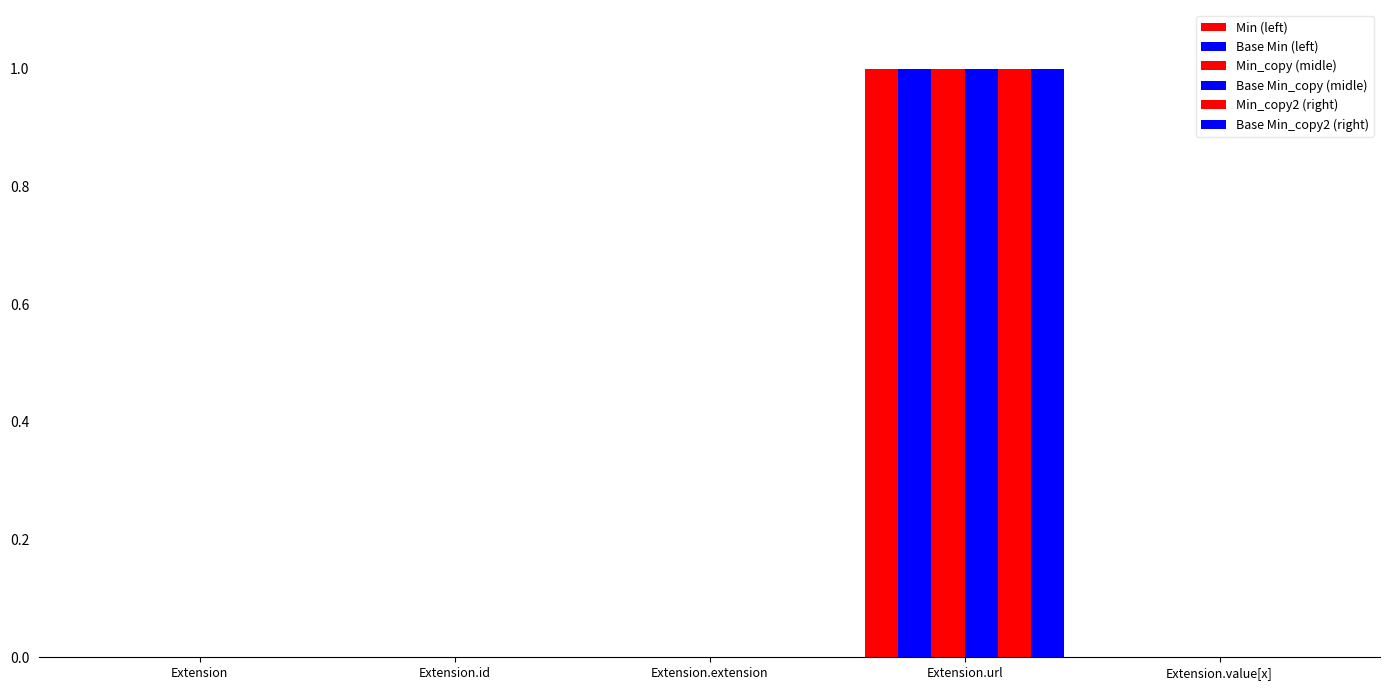

Reading left to right, transcribe all the data shown in this chart.

Min (left): 0	0	0	1	0
Base Min (left): 0	0	0	1	0
Min_copy (midle): 0	0	0	1	0
Base Min_copy (midle): 0	0	0	1	0
Min_copy2 (right): 0	0	0	1	0
Base Min_copy2 (right): 0	0	0	1	0